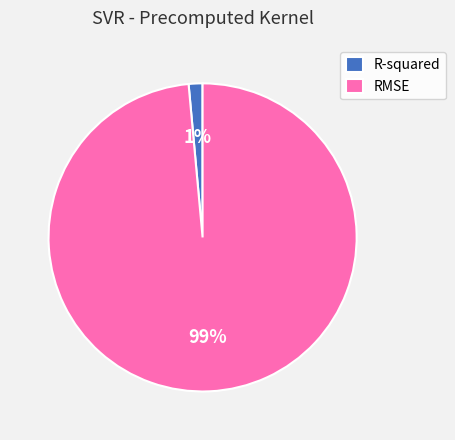

Is the sum of R-squared and RMSE greater than half?

Yes